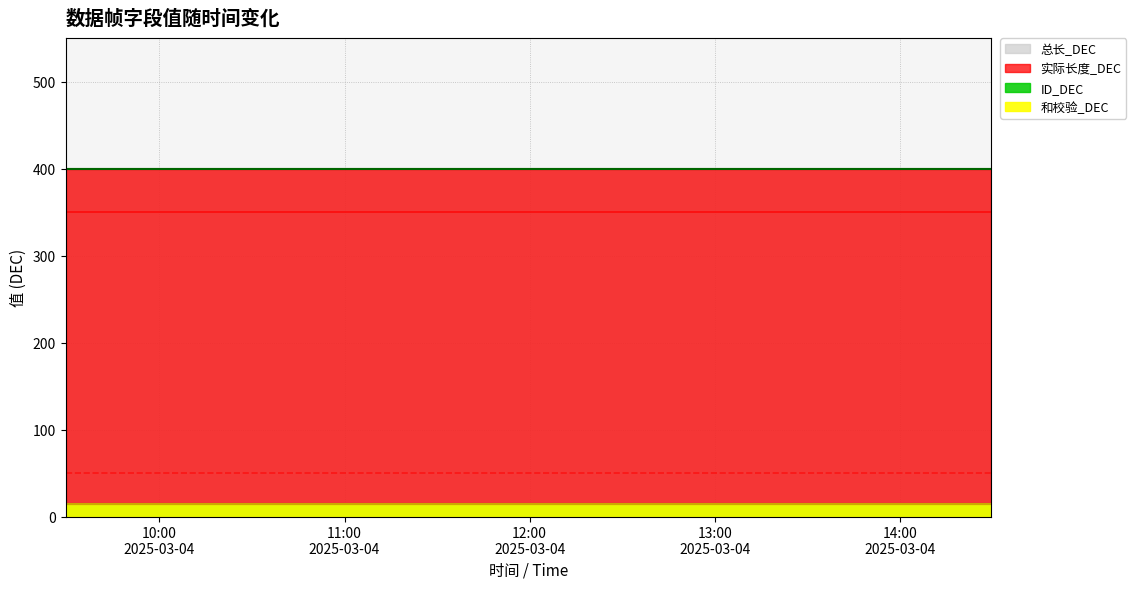

True or false: ID_DEC has a value of 14 at 2025-03-04 13:29:35.

True